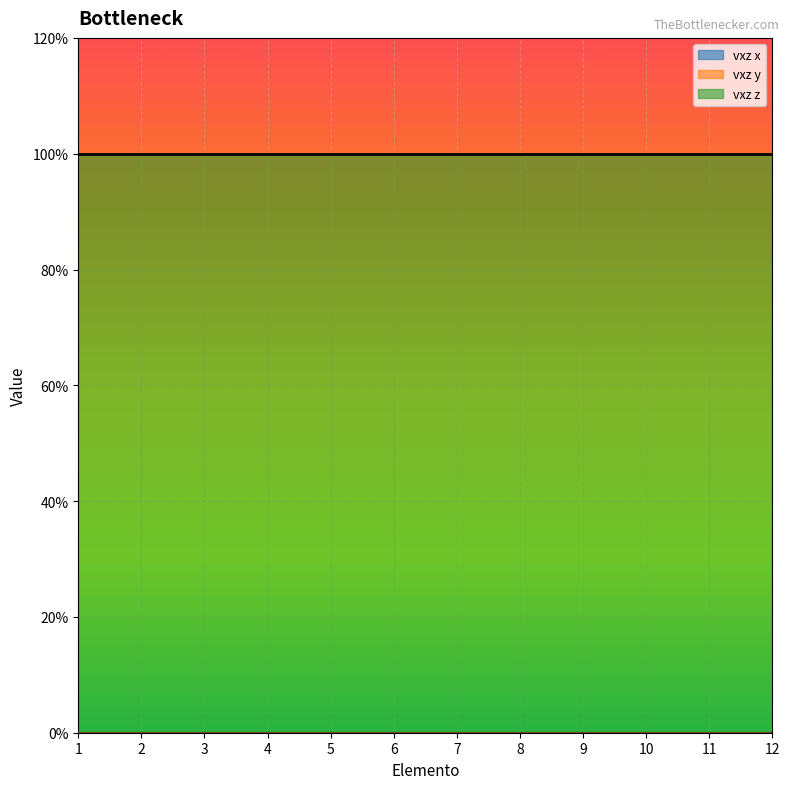

True or false: vxz z and vxz x cross at least once.

False